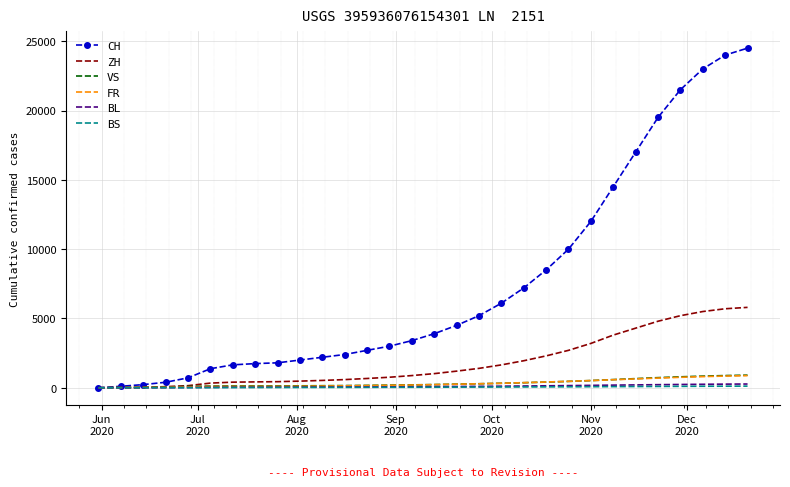

What is the maximum value for VS?

910